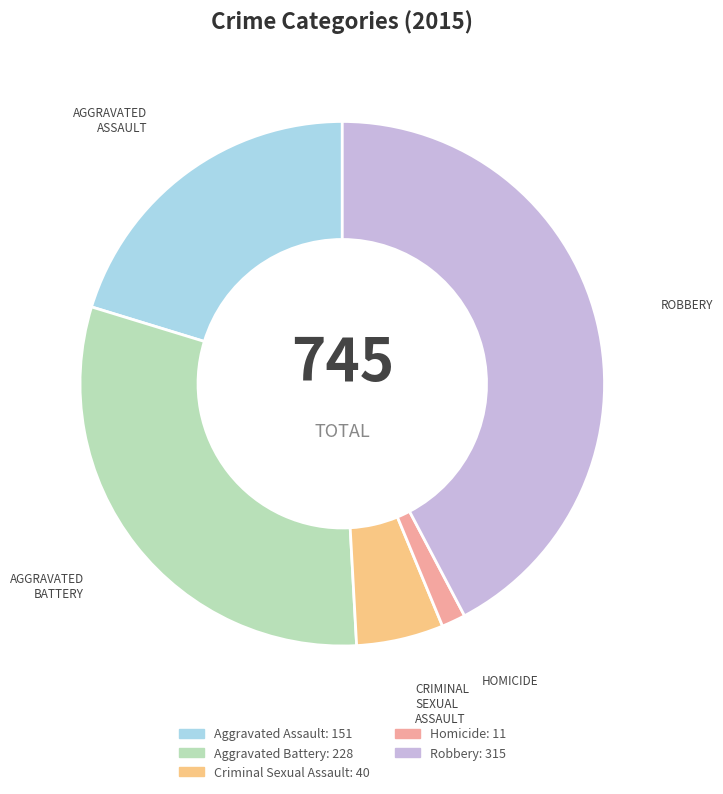

True or false: Aggravated Assault accounts for 33% of the total.

False